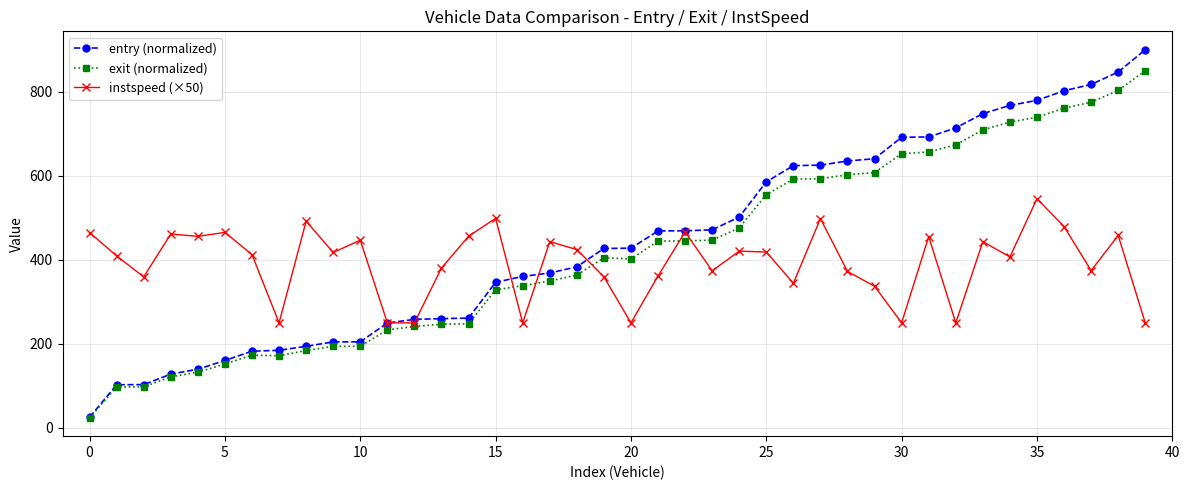

Count the number of data series in this chart.

3